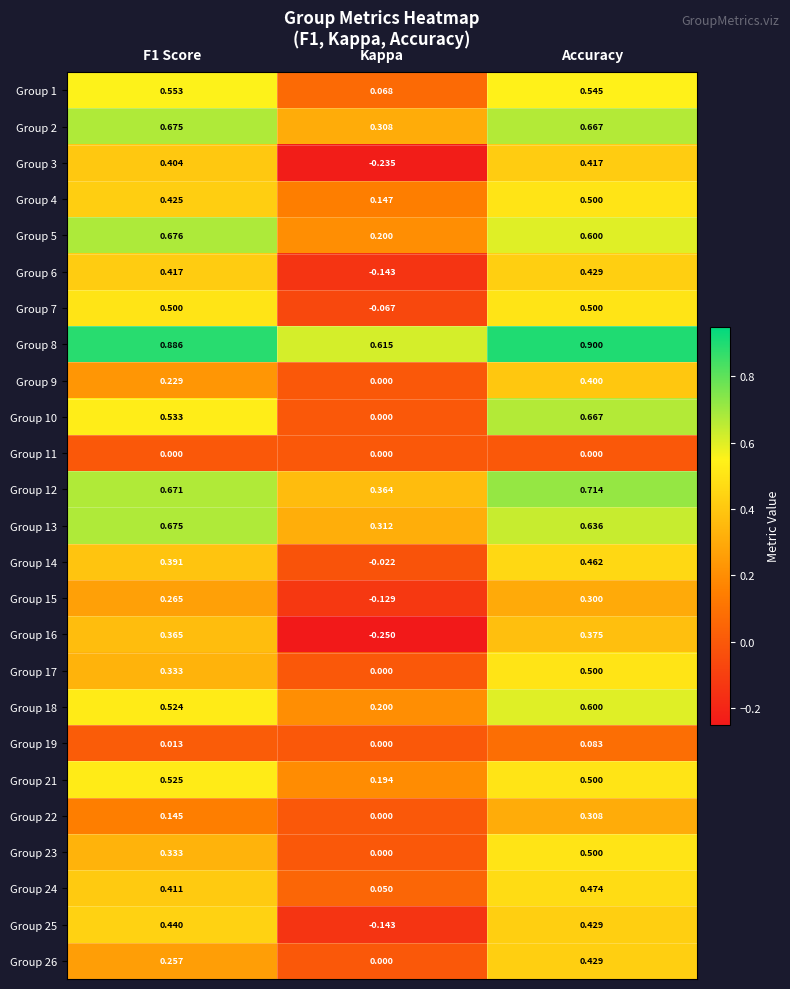

Which series changed the most between Kappa and Accuracy?

Group 10